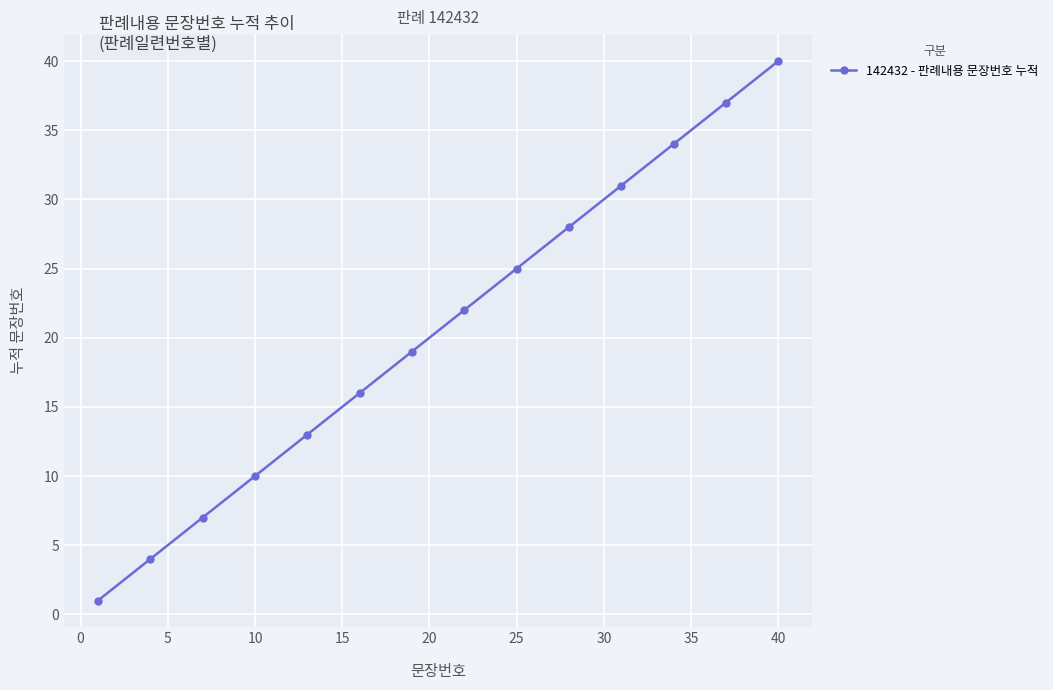

What is the greatest value displayed?

40